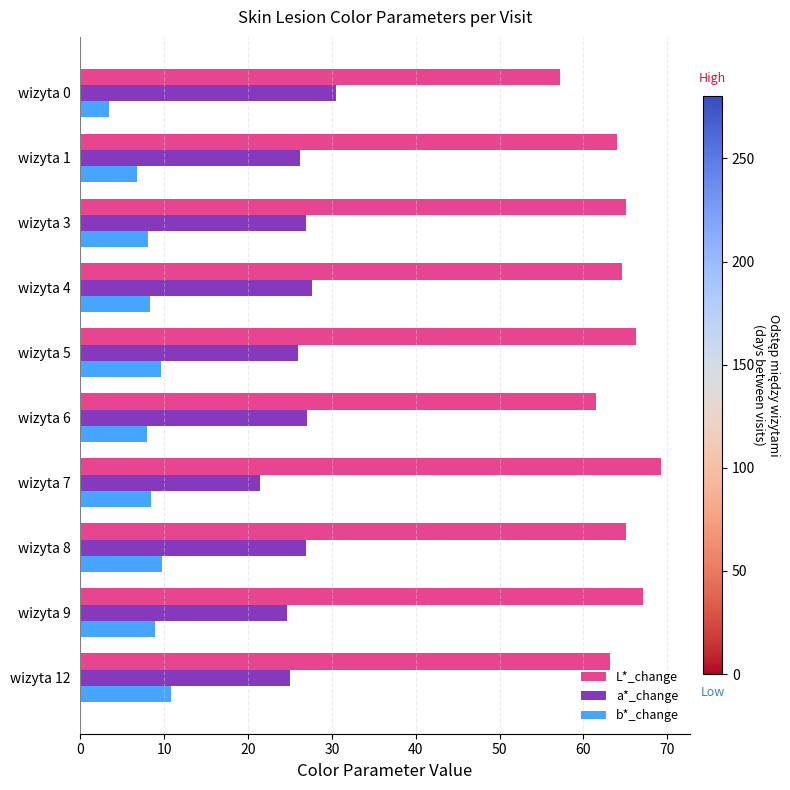

List the series in order of their overall mean, highest first.

L*_change, a*_change, b*_change